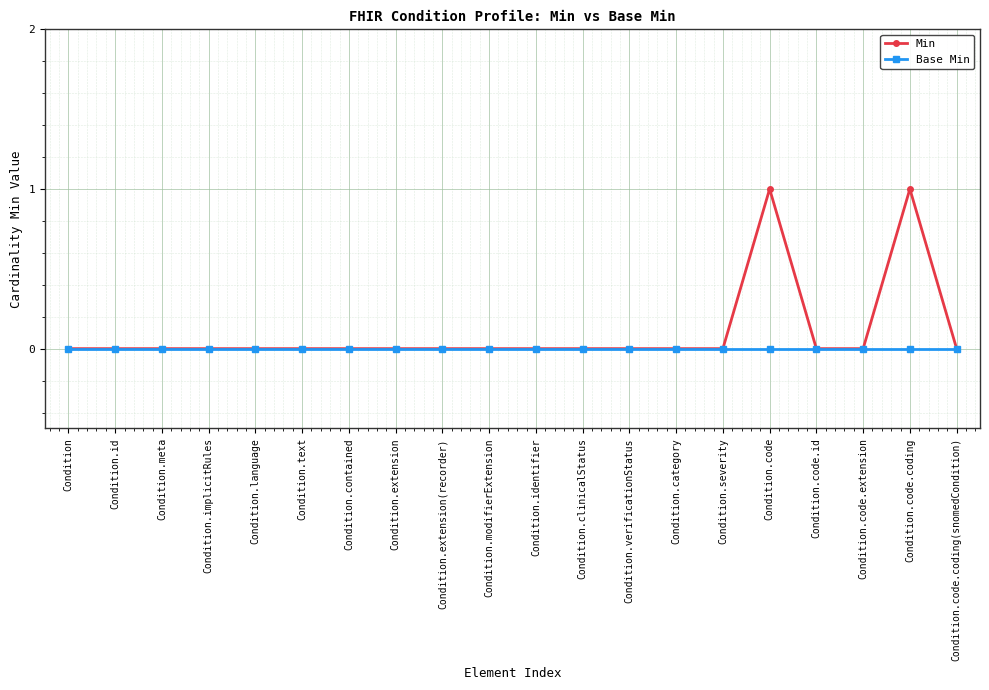

Rank the series by their maximum value, from lowest to highest.

Base Min, Min